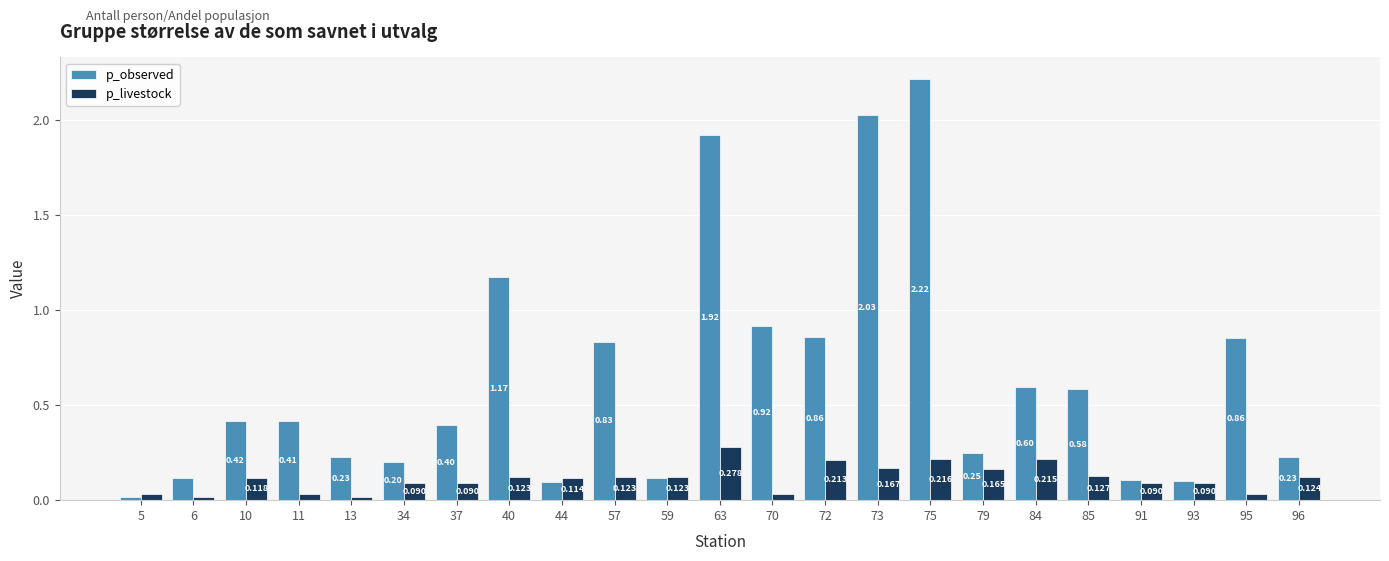

List the series in order of their overall mean, highest first.

p_observed, p_livestock